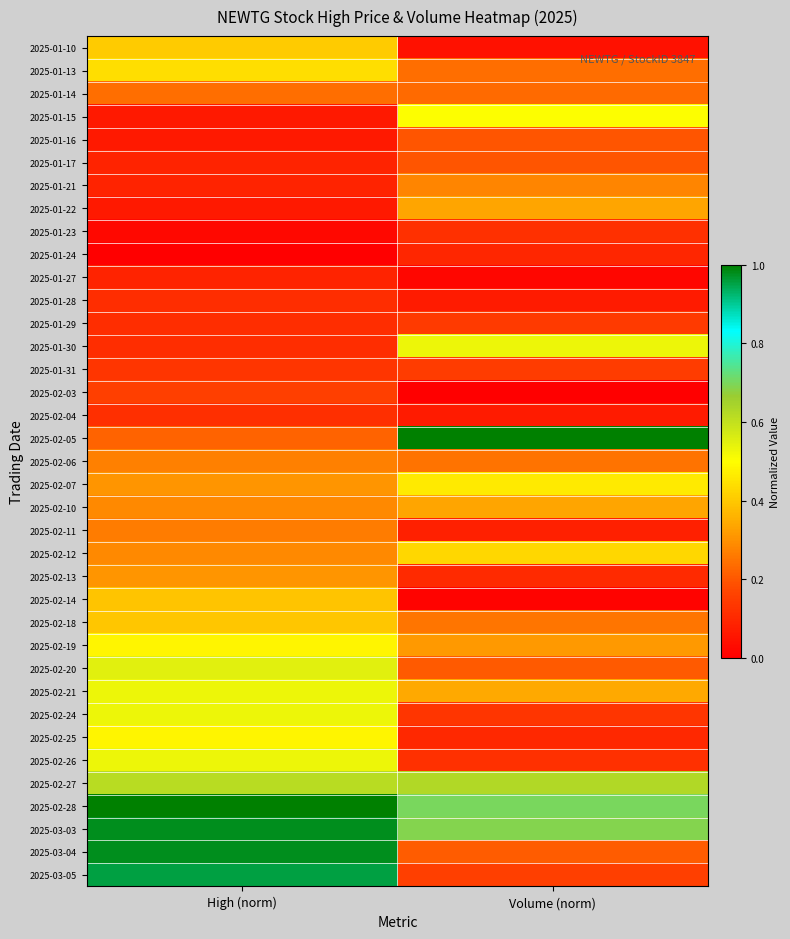

What is the total value across all series at Volume (norm)?

9.7